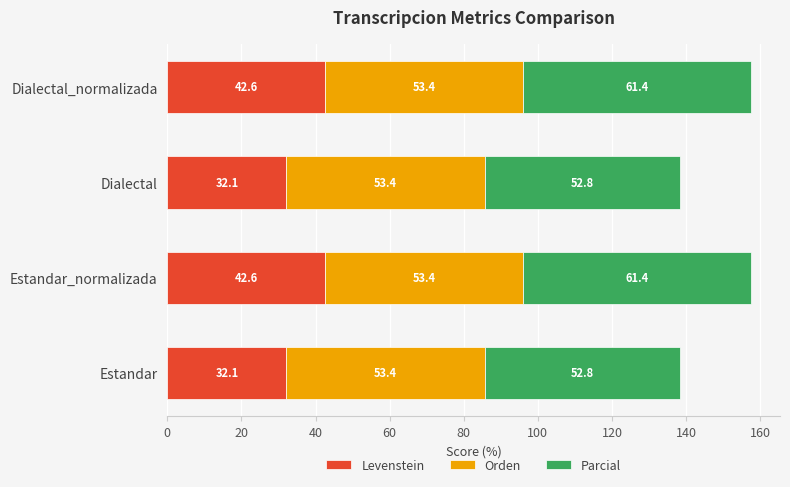

Is it true that Levenstein equals 32.1 at Estandar?

True